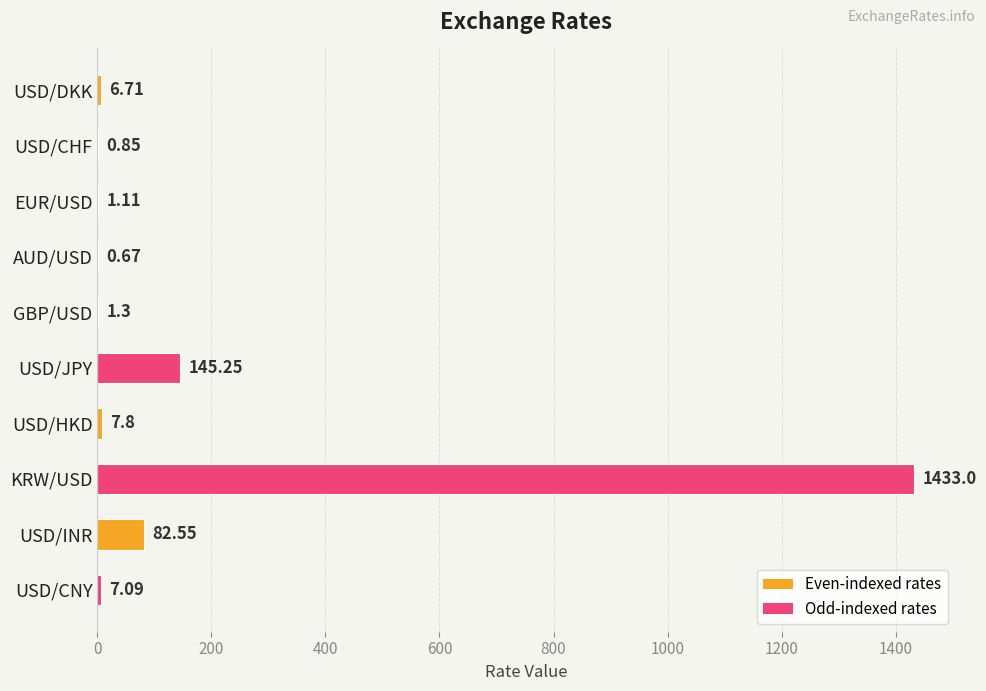

Which label corresponds to the largest value in the chart?

KRW/USD